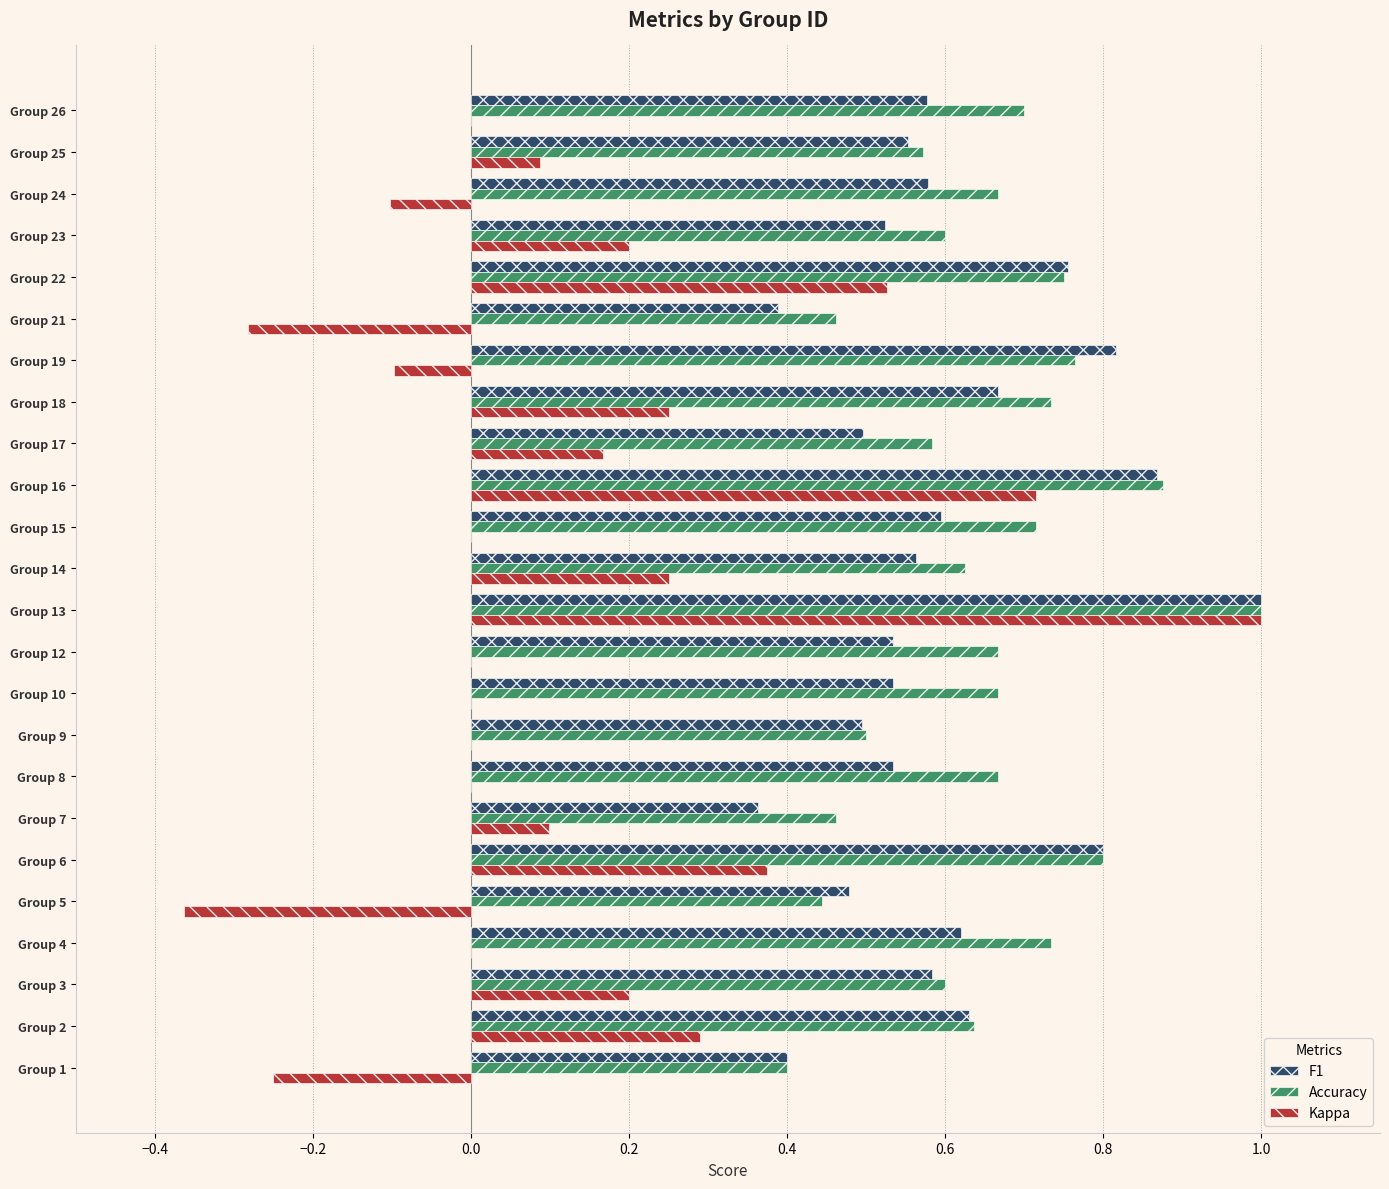

Is the value of Kappa at Group 13 greater than the value of Accuracy at Group 1?

Yes